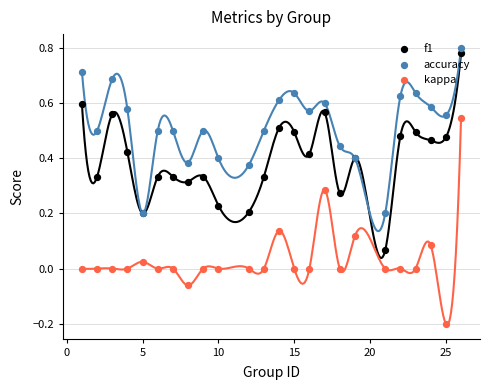

At how many categories does at least one series exceed 0?

24